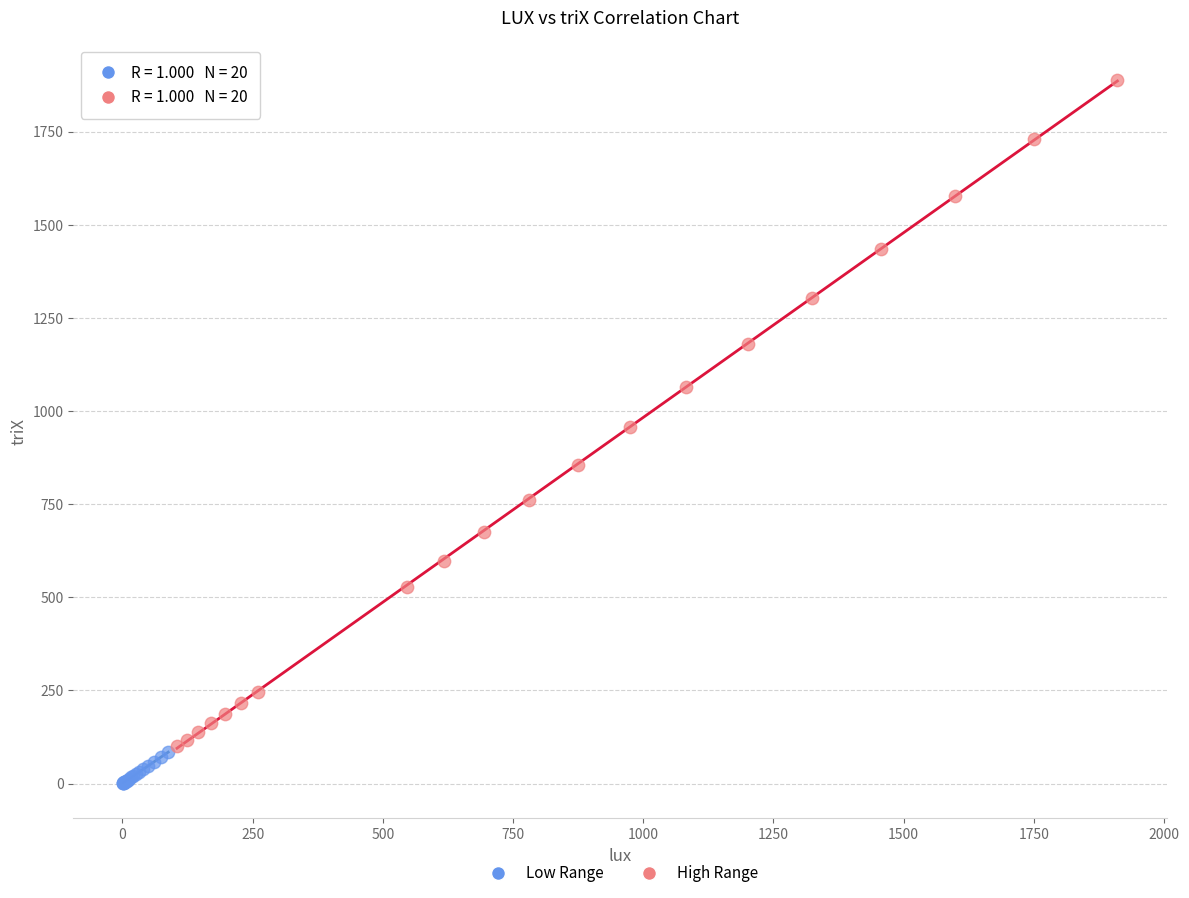

What are all the series names shown in the legend?

Low Range, High Range